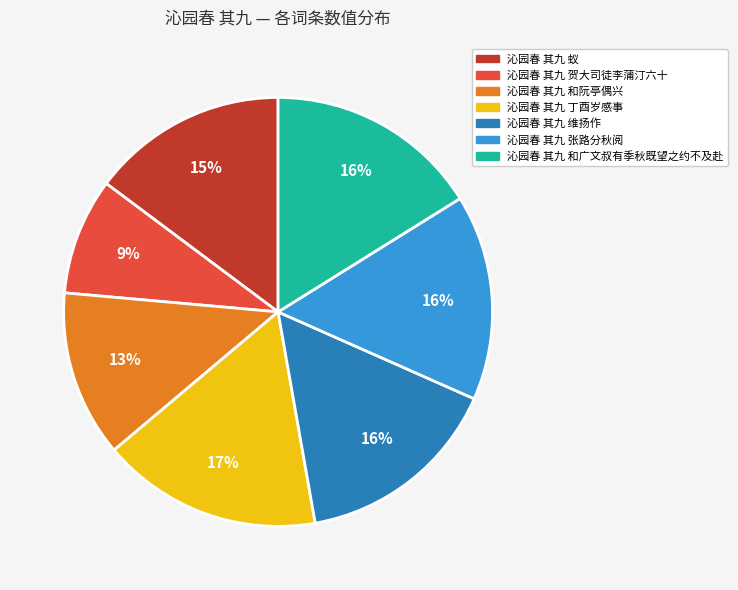

To the nearest percent, what is the difference between the largest and smallest slice percentages?

8%